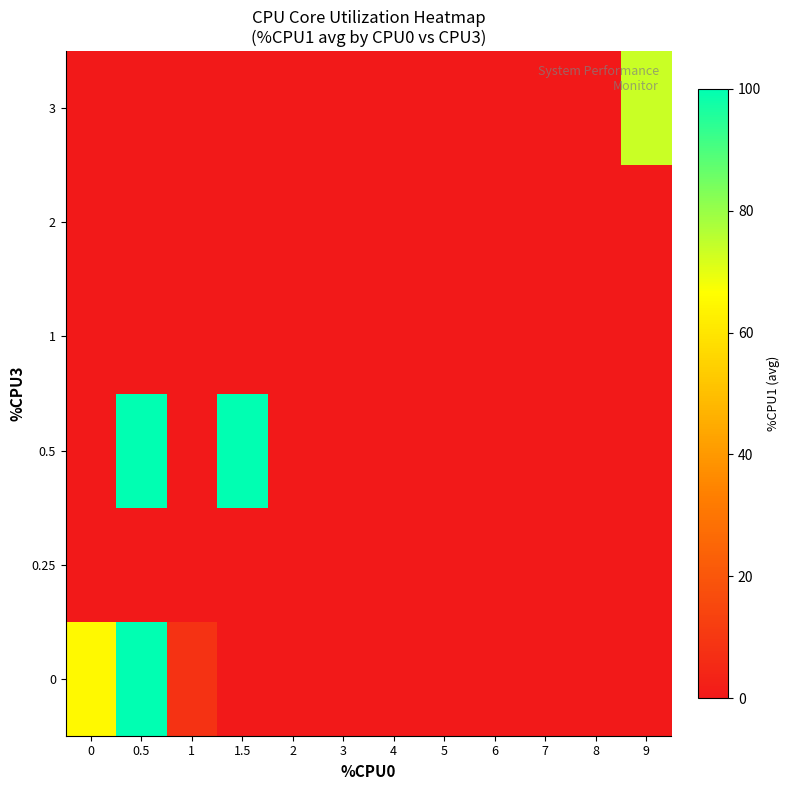

Which has a higher value, 1 or 6?

1